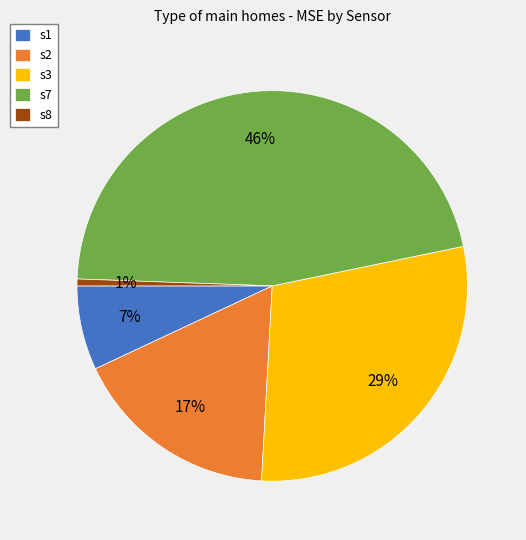

To the nearest percent, what is the combined percentage of s7 and s8?

47%